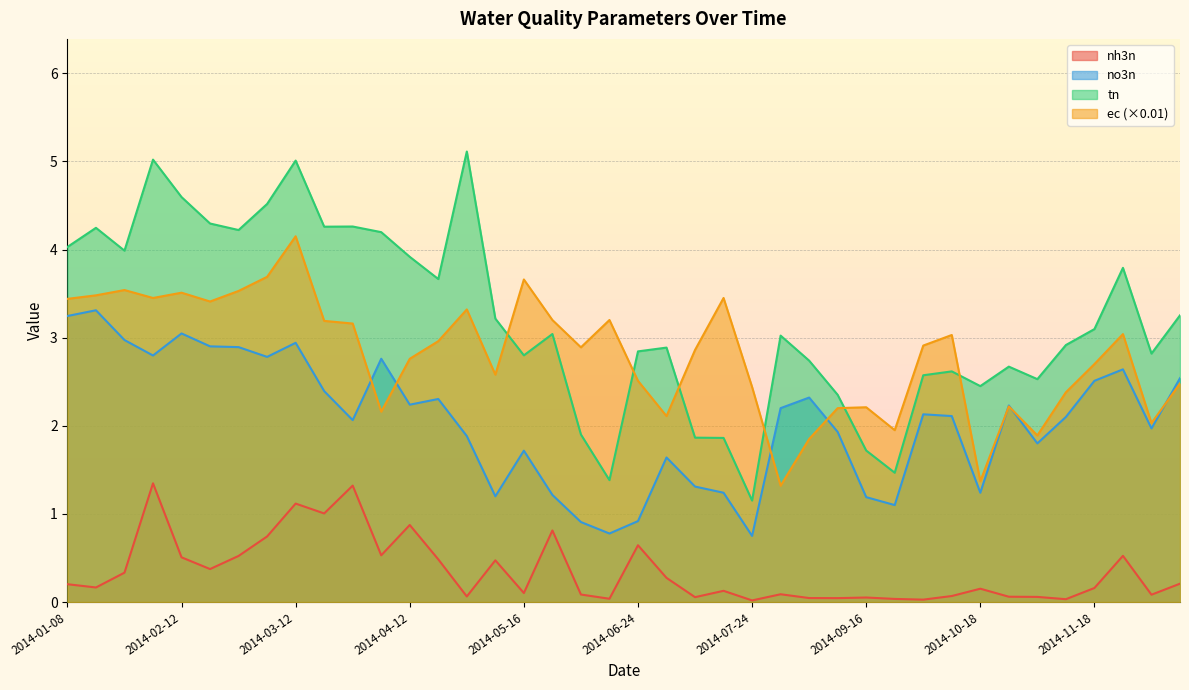

Which series has the largest range (max minus min)?

tn